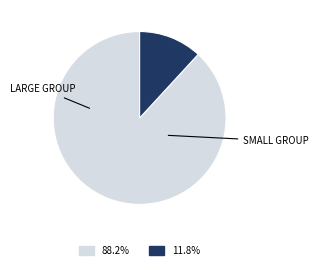

Is there a majority slice in this chart?

Yes